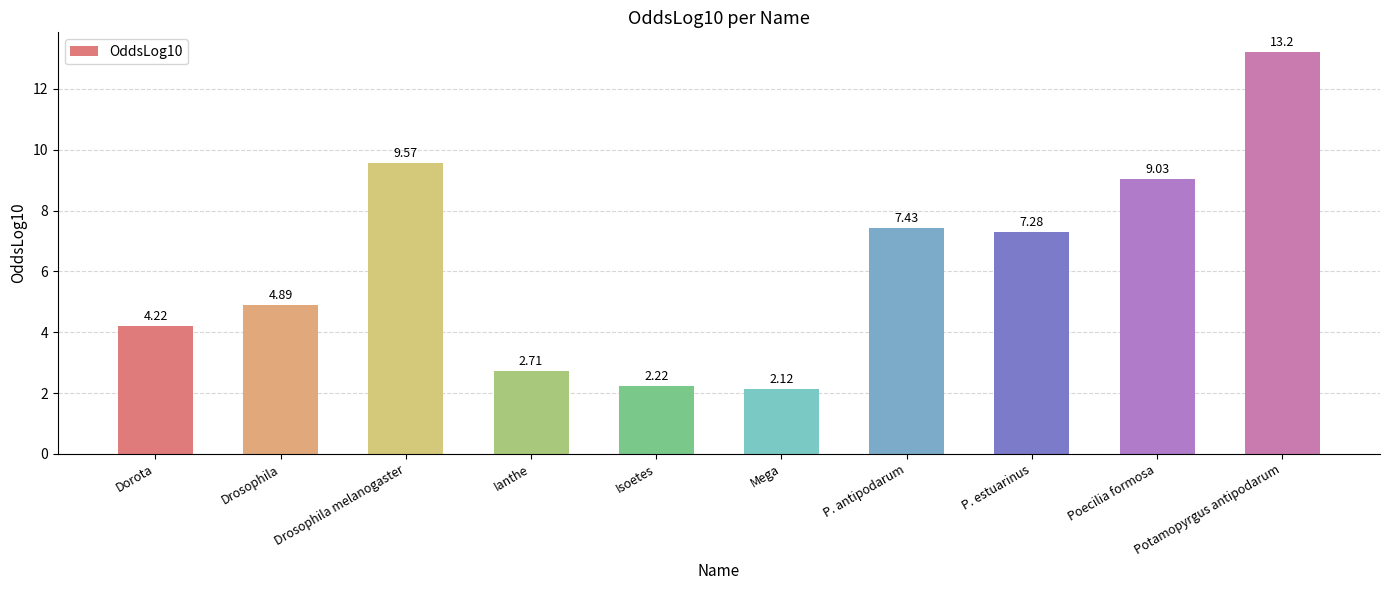

What is the ratio of the value at Mega to the value at Drosophila?

0.4